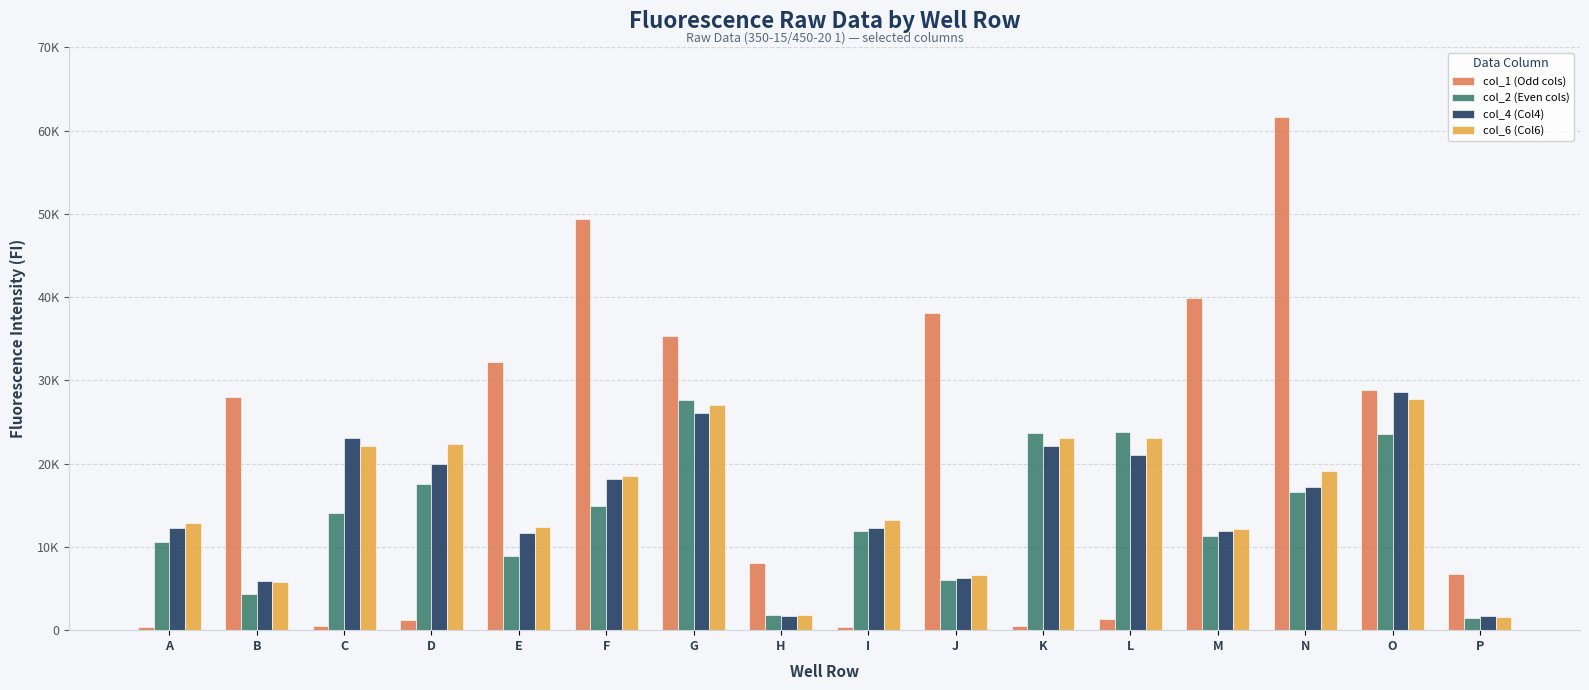

Where is col_4 (Col4) nearest to the value 15181?

N